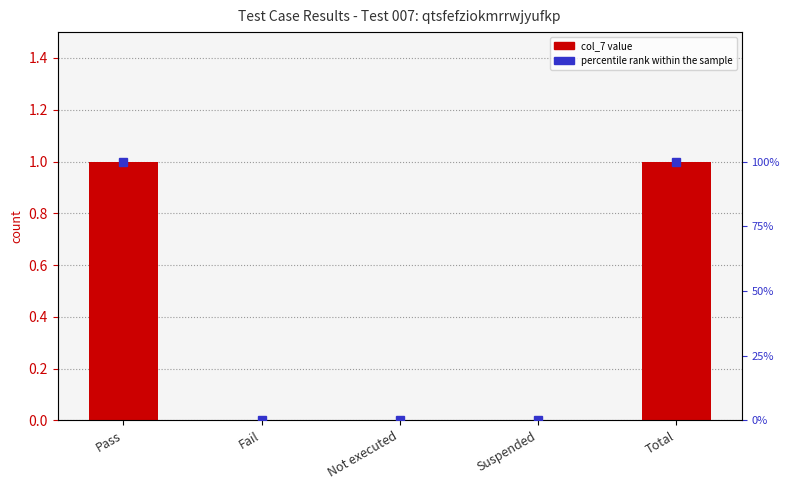

At how many categories does at least one series exceed 8?

2